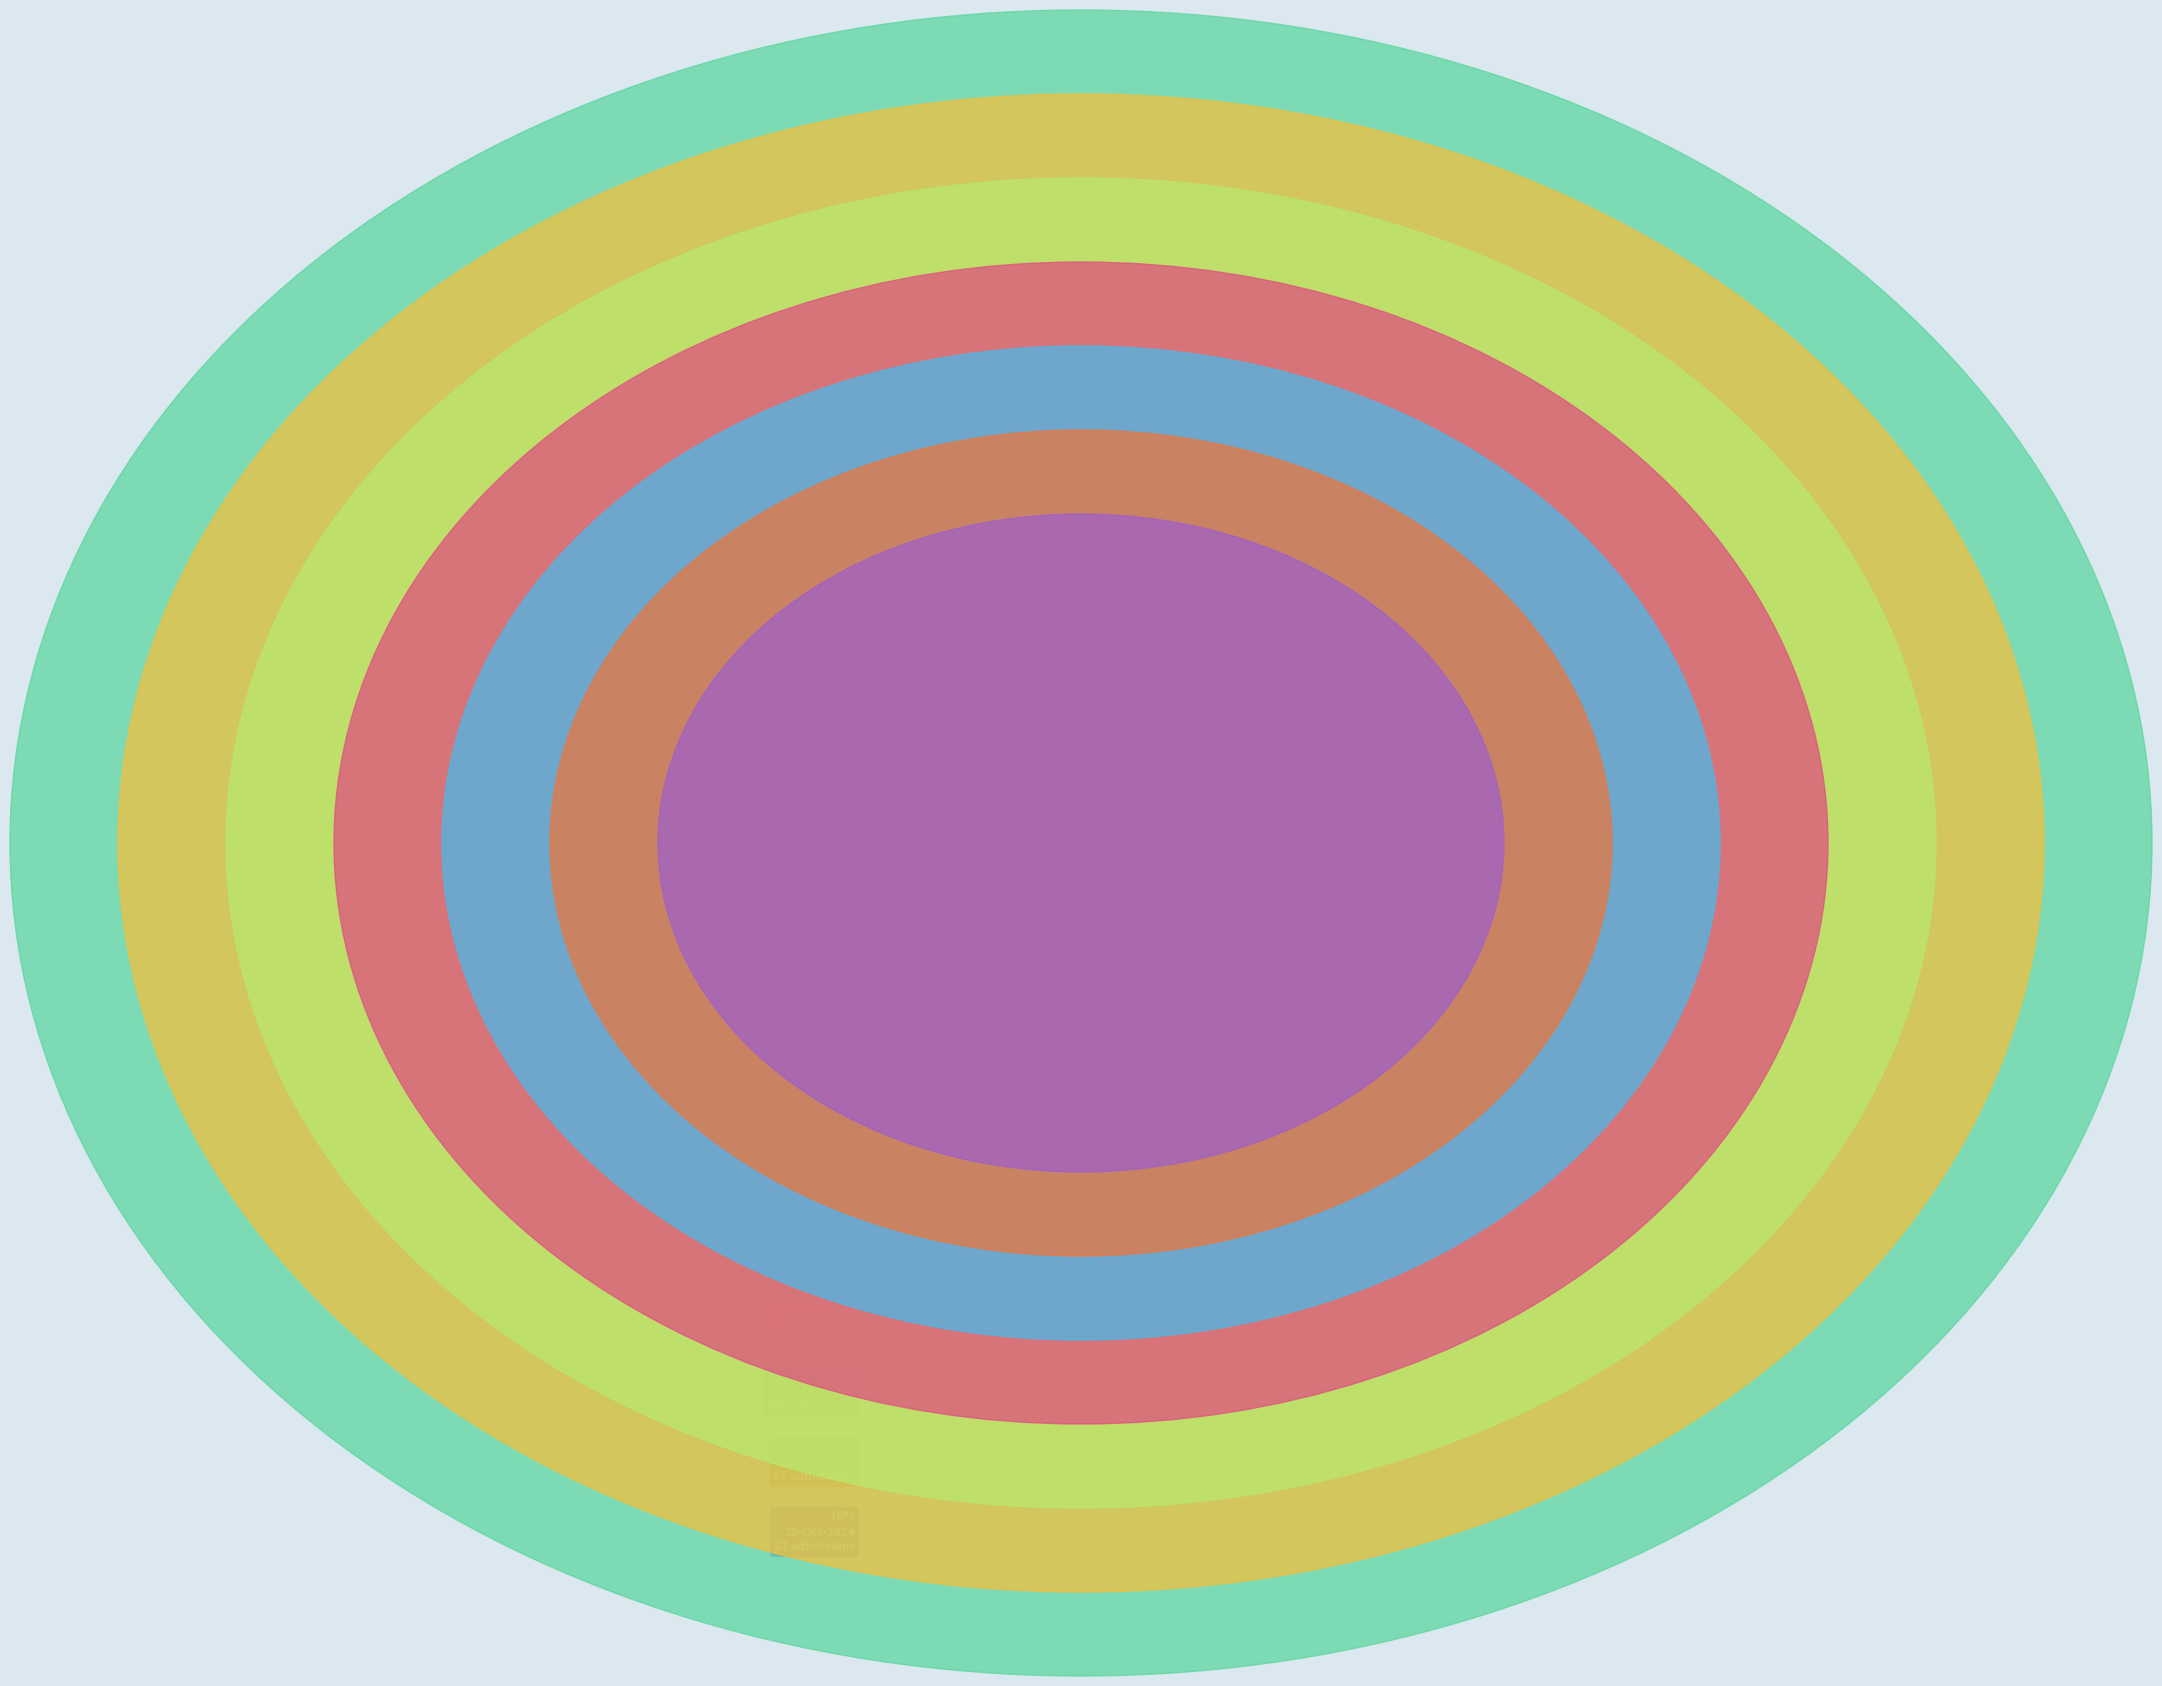

To the nearest percent, what is the combined percentage of 21-Oct-2024 and 19-Oct-2024?

26%